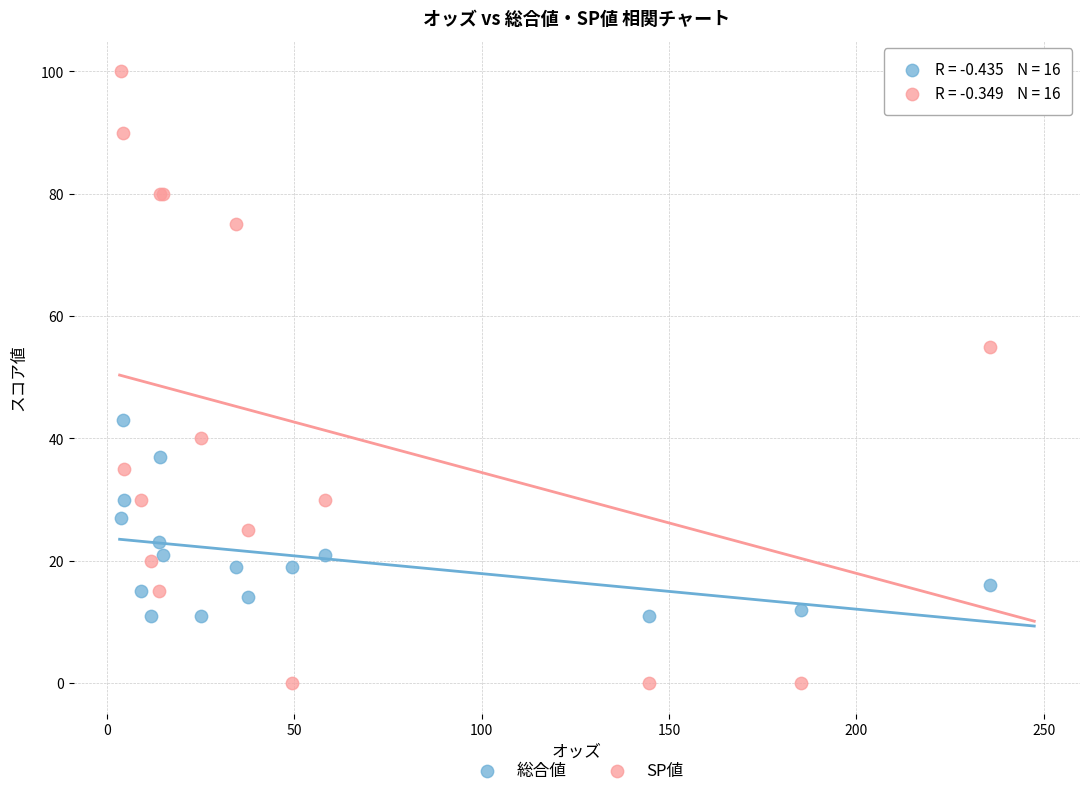

What are all the series names shown in the legend?

総合値, SP値